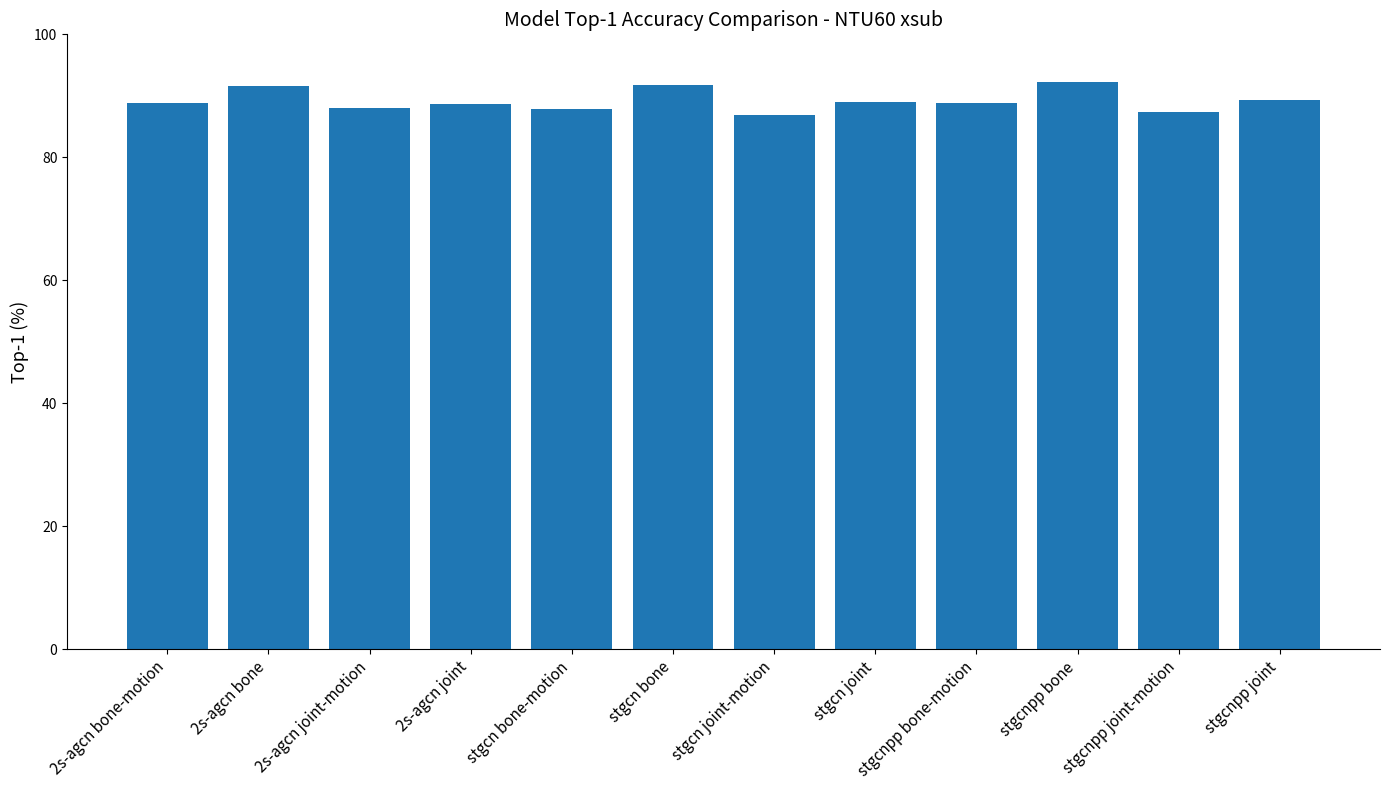

What is the maximum value shown in the chart?

92.3